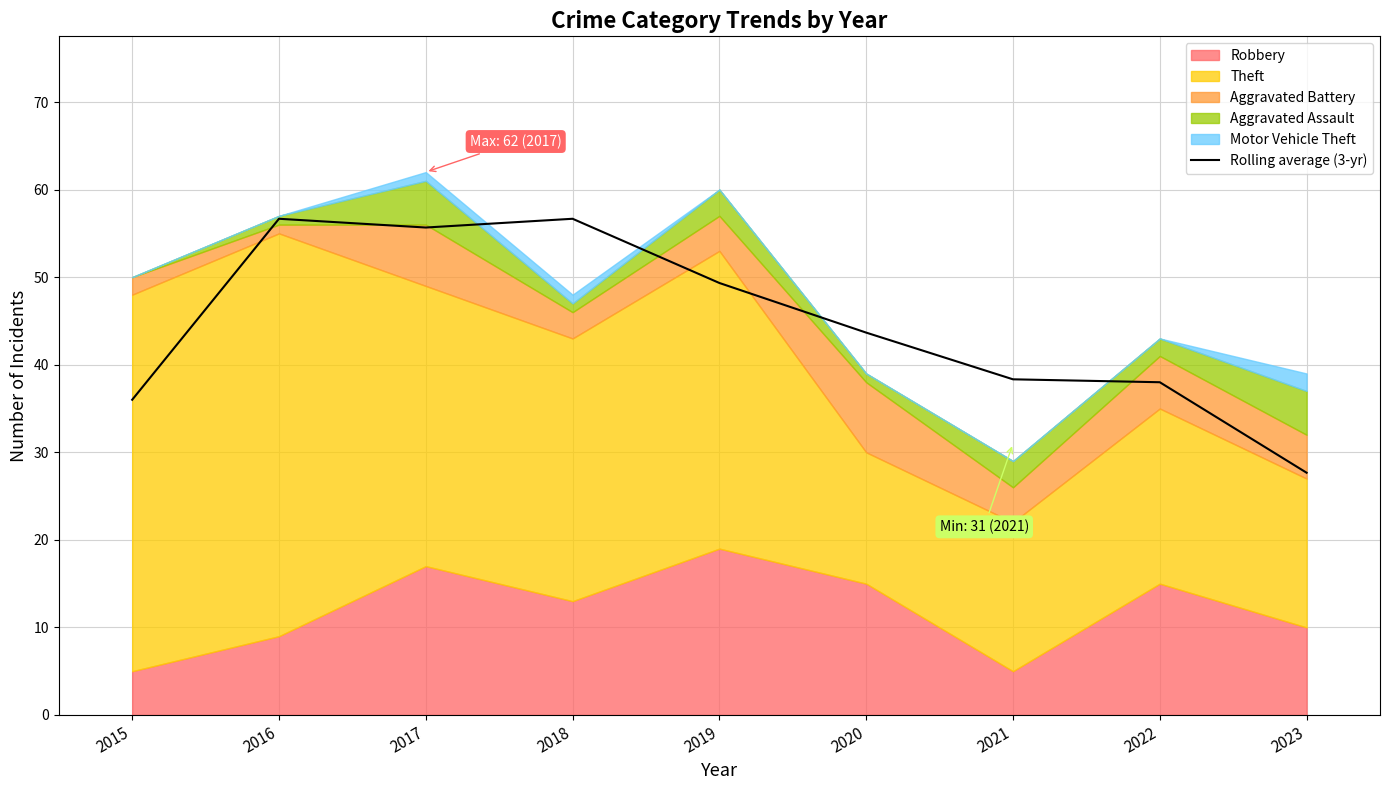

The Rolling average (3-yr) series shows 55.6 at 2015. True or false?

False